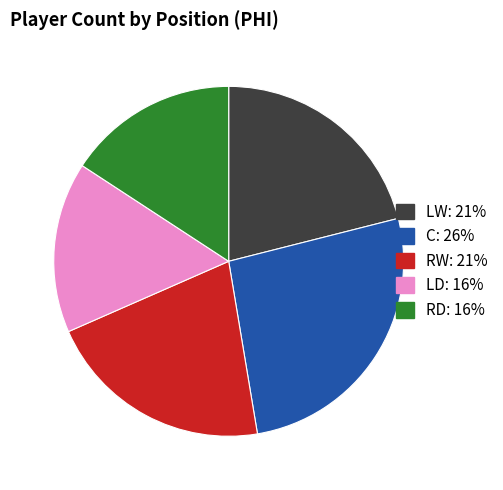

True or false: LD accounts for 3% of the total.

False